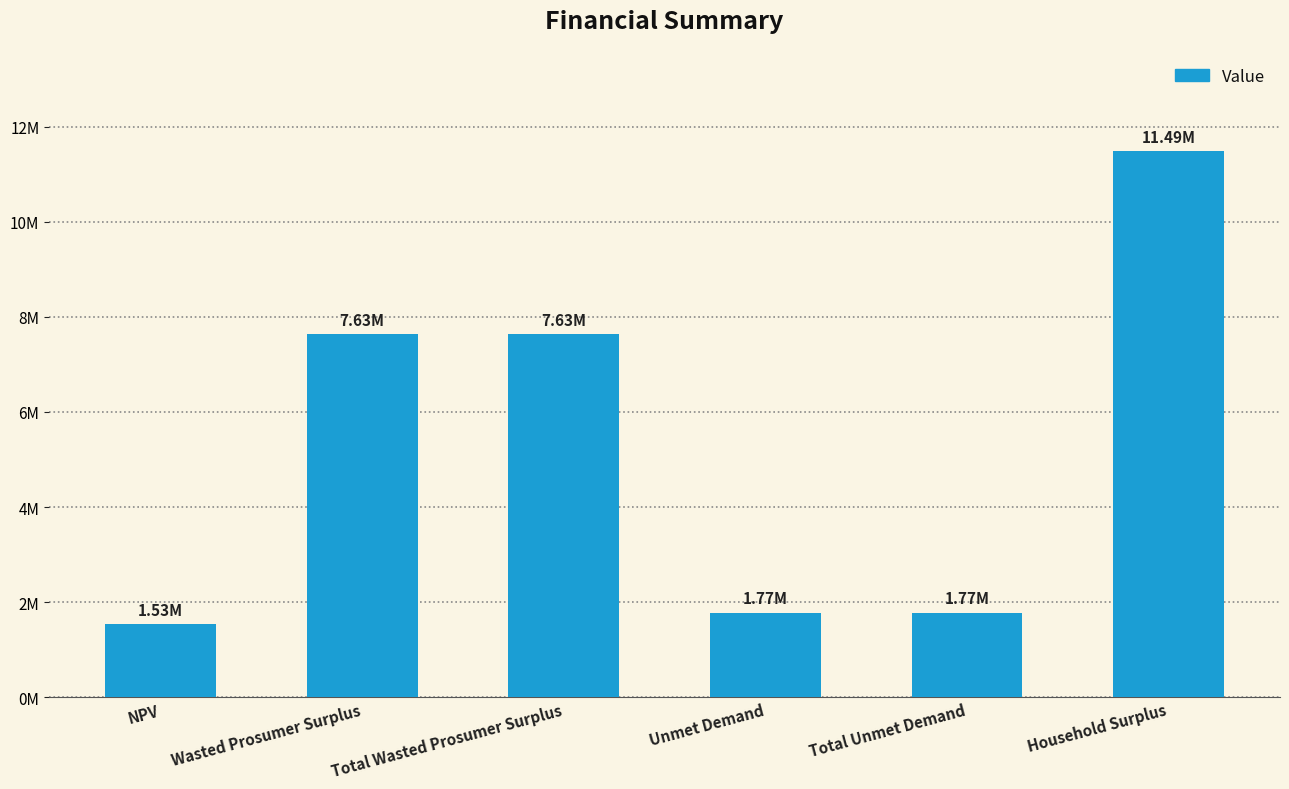

Approximately how many times larger is the value at Household Surplus compared to NPV?

7.5